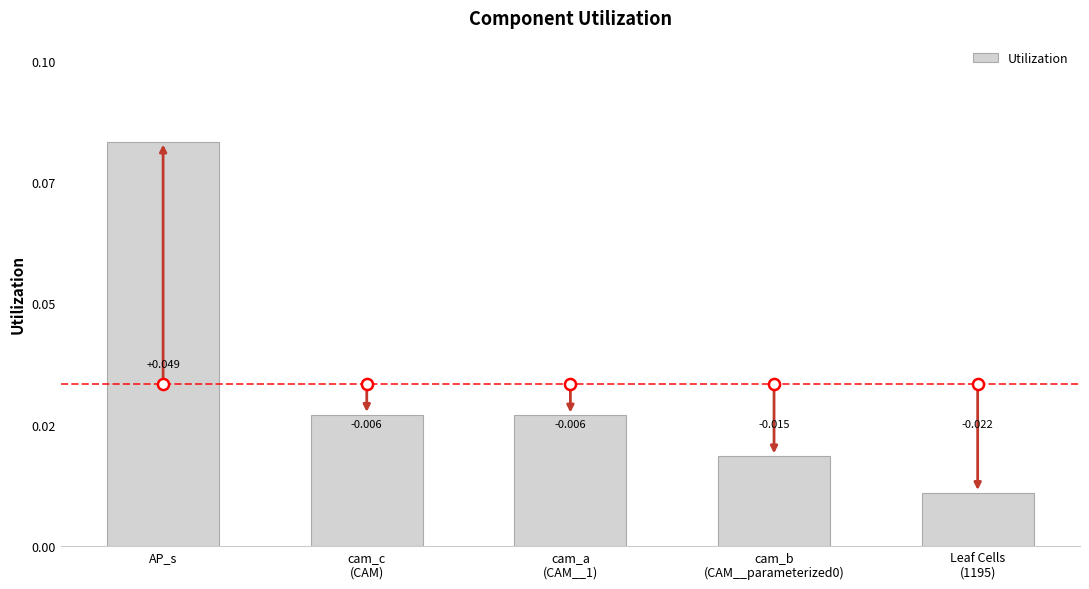

Are the bars horizontal?

No